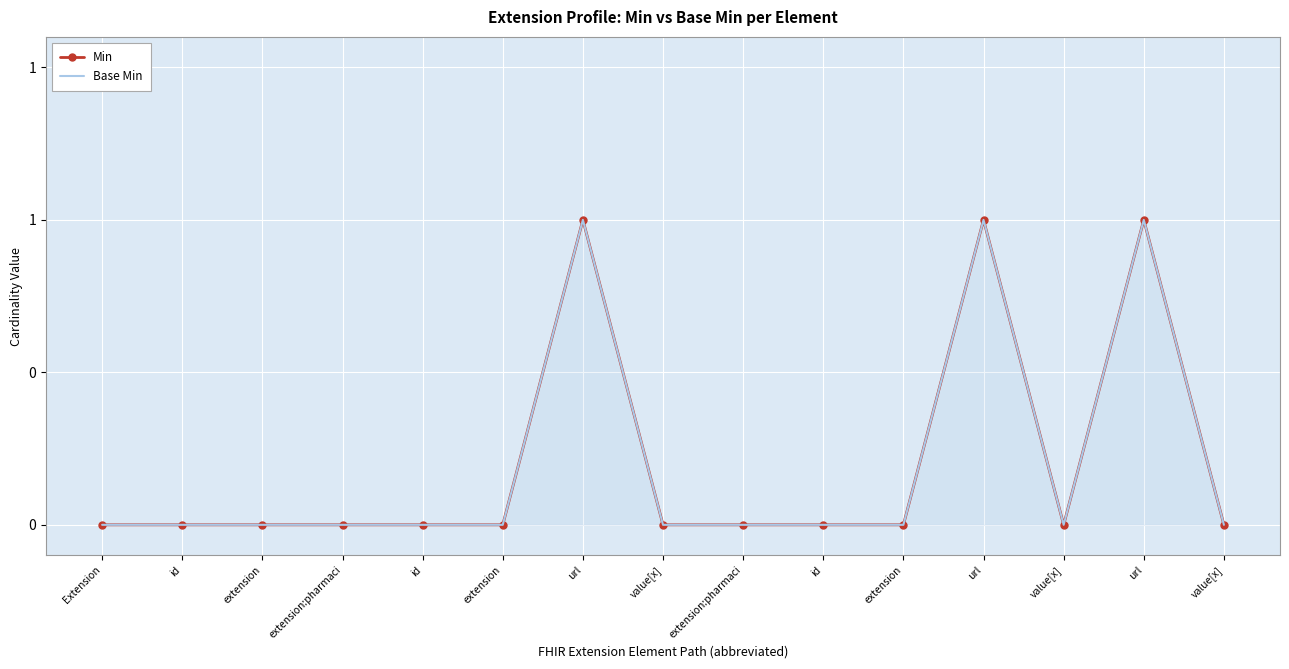

What is the difference between the maximum and second lowest values in the Base Min series?

1